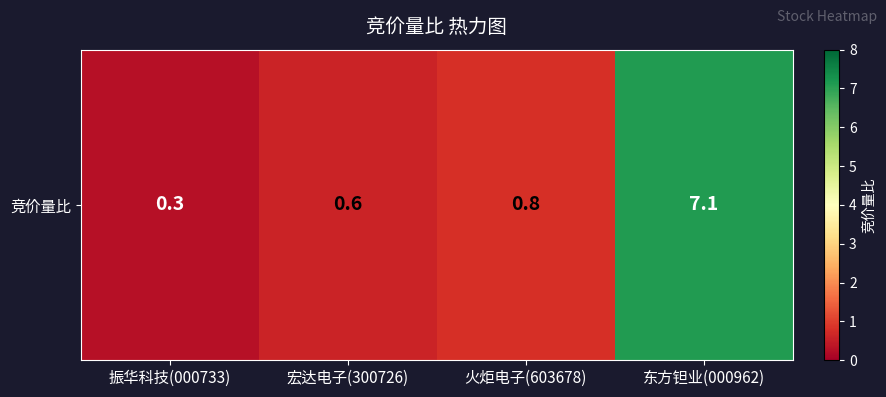

How many categories are shown in the chart?

4